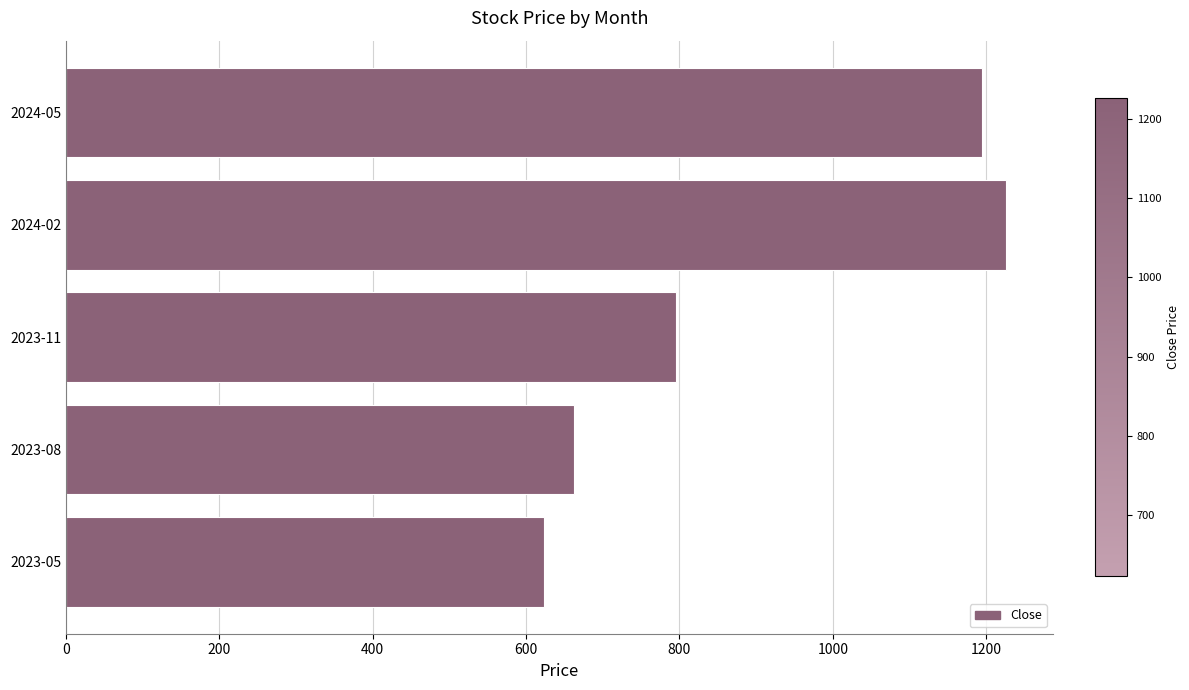

Where is the data nearest to the value 924?

2023-11